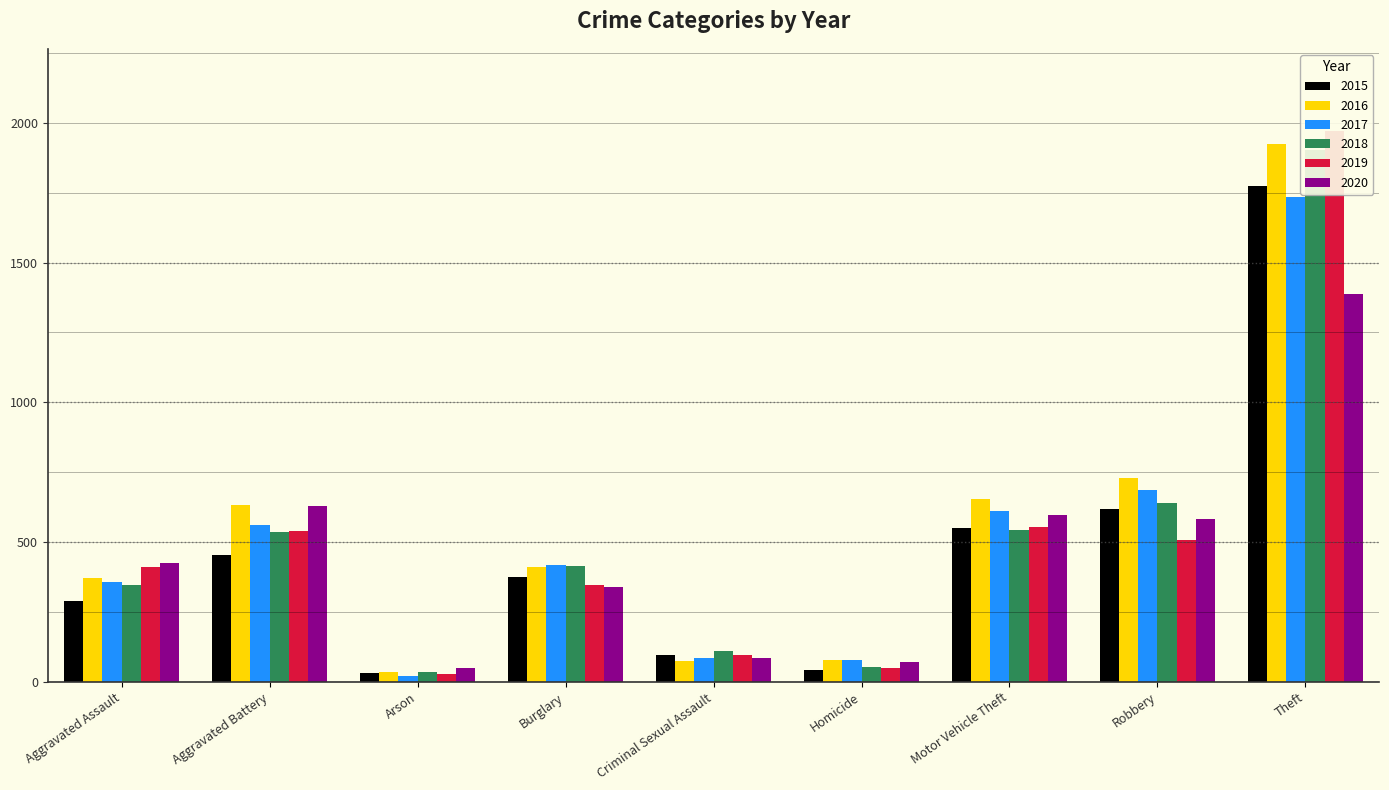

Which category has the highest value in the 2017 series?

Theft